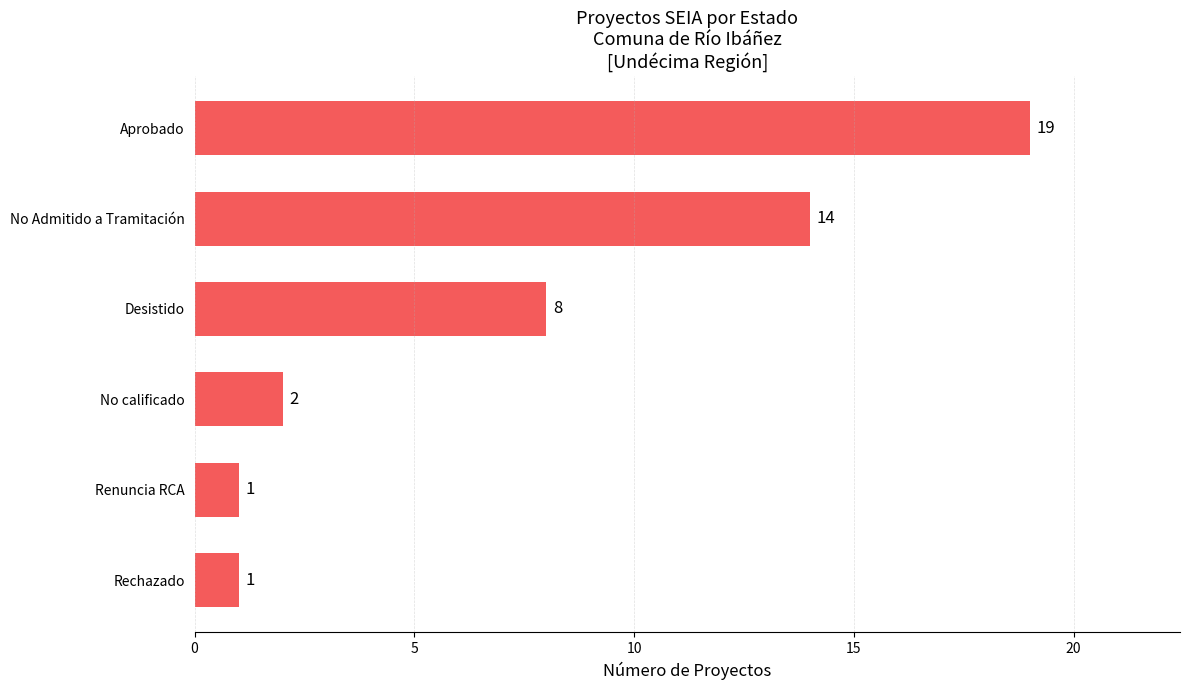

What is the difference between the maximum and minimum values?

18